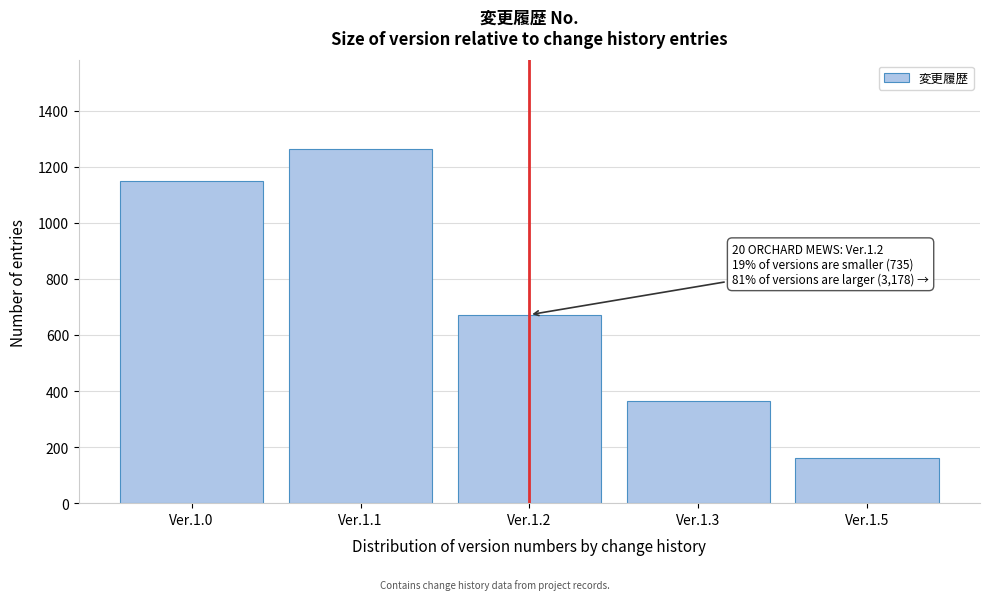

Reading right to left, list all the values displayed in this chart.

Ver.1.5=161	Ver.1.3=364	Ver.1.2=672	Ver.1.1=1263	Ver.1.0=1149